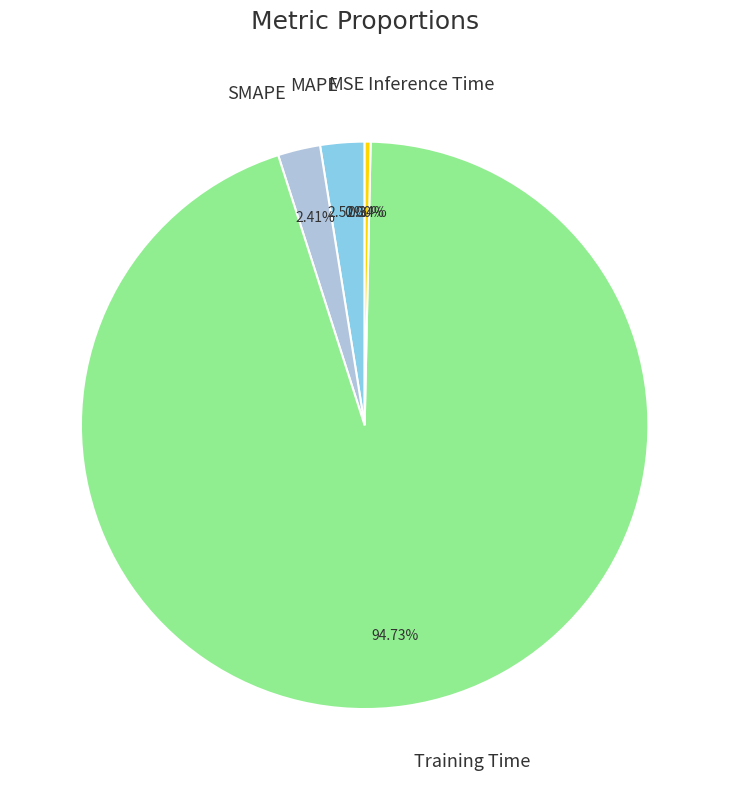

Is it true that Training Time is 95% of the pie?

True